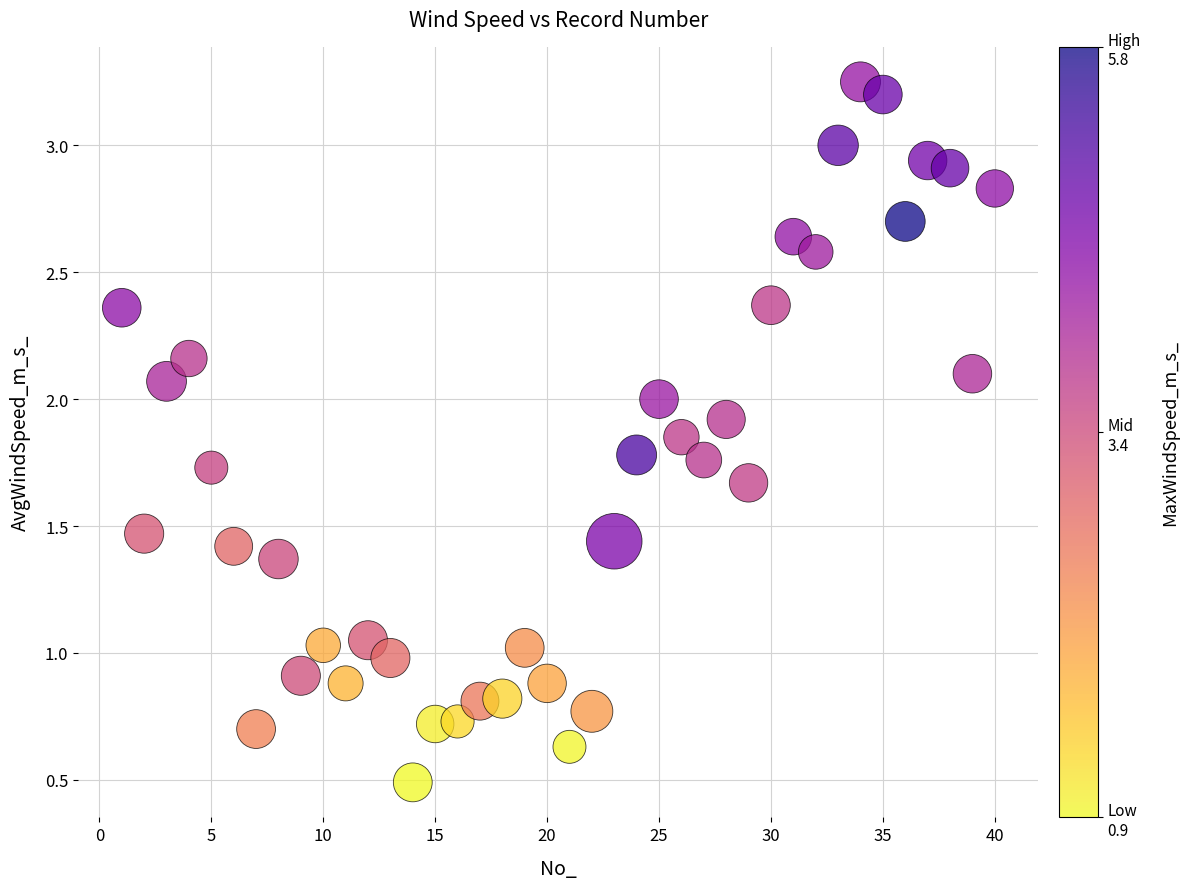

What is the range of X values (max minus min)?

39.0